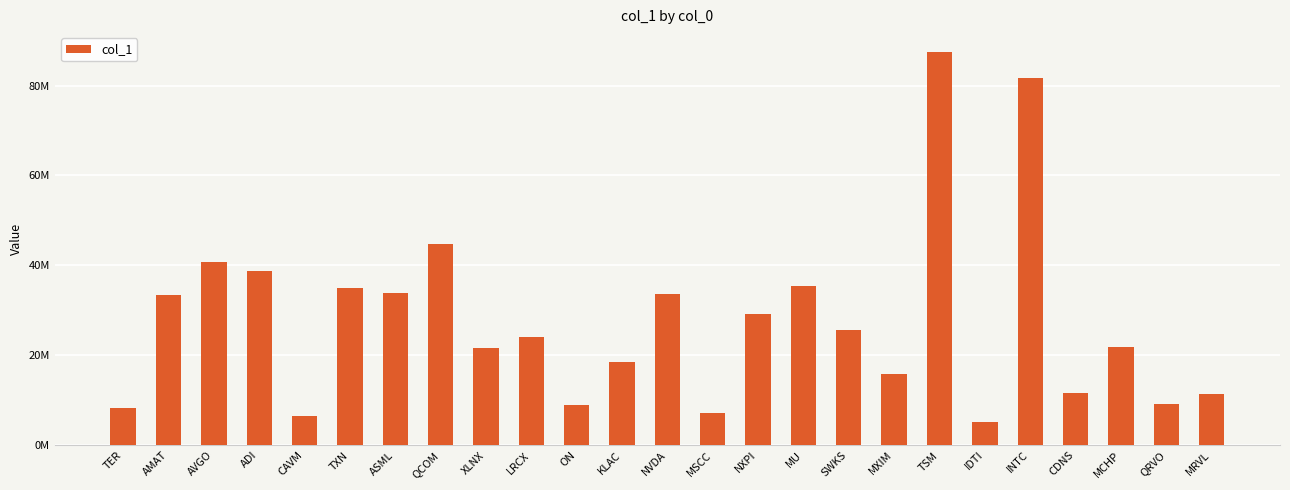

Are the bars horizontal?

No